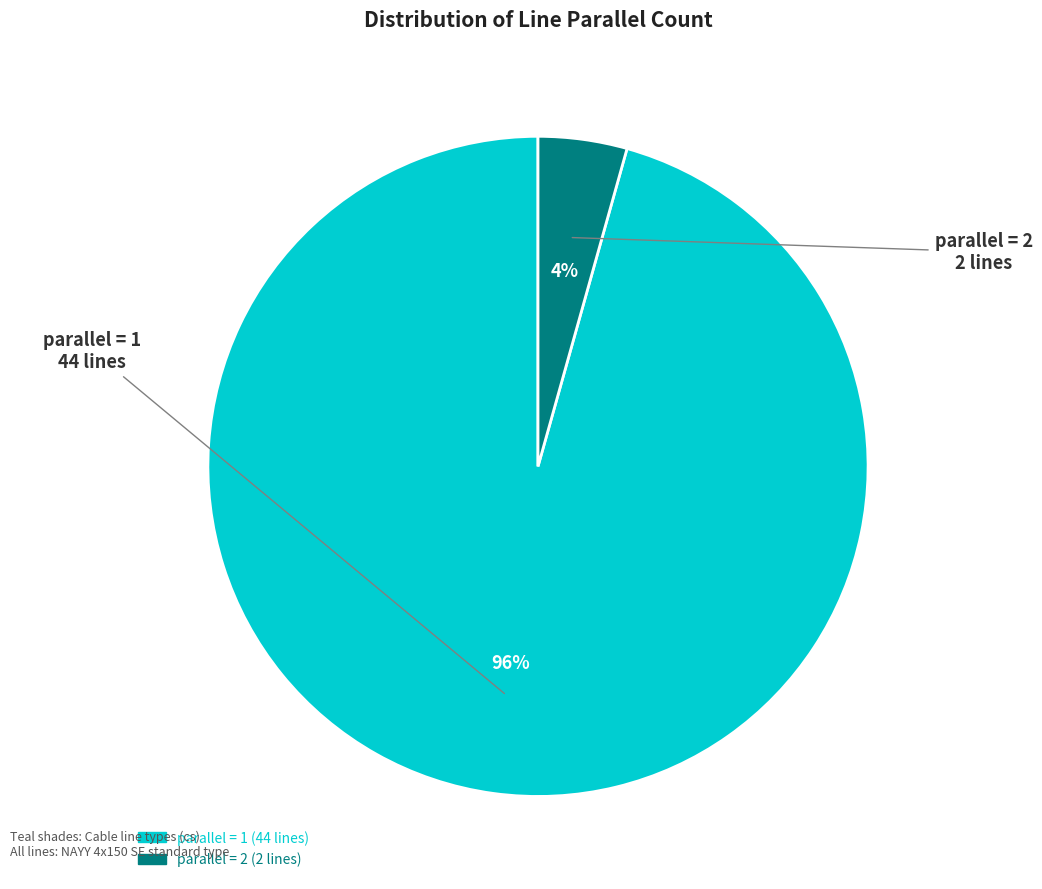

To the nearest percent, what is the average slice percentage?

50%